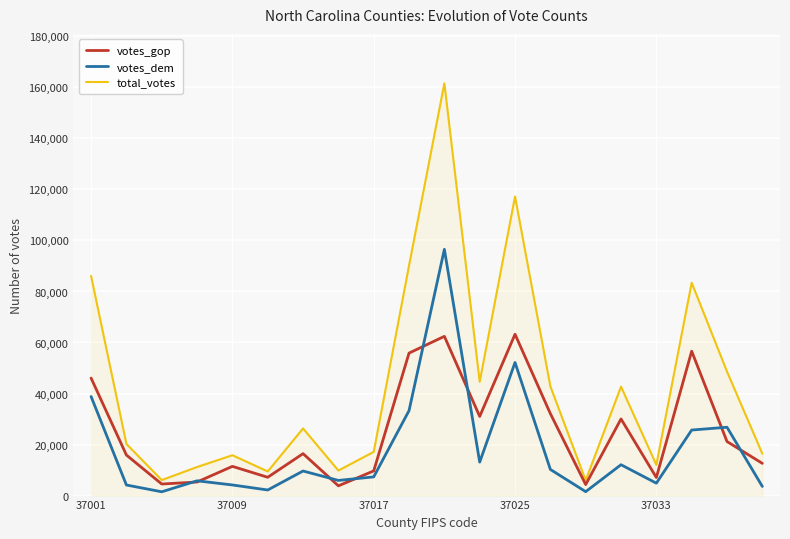

True or false: total_votes and votes_dem cross at least once.

False